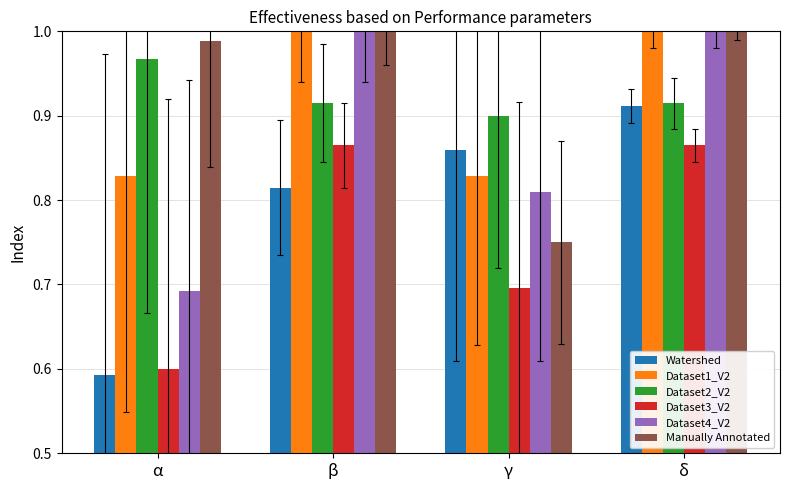

At which label is Dataset2_V2 closest to 0?

γ